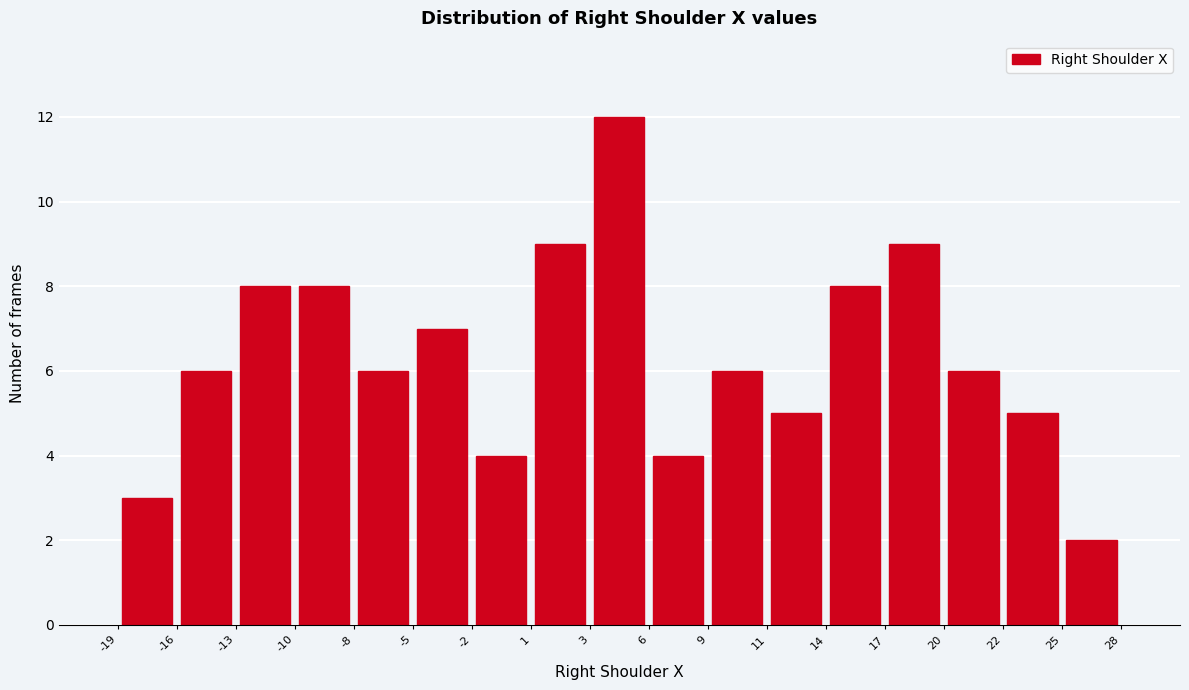

Reading left to right, list every bar in this chart as the range it spans on the x-axis followed by its height. The values are not printed on the chart, so give them approximately, as read against the axis.

-19 to -16: 3
-16 to -13: 6
-13 to -10: 8
-10 to -8: 8
-8 to -5: 6
-5 to -2: 7
-2 to 1: 4
1 to 3: 9
3 to 6: 12
6 to 9: 4
9 to 11: 6
11 to 14: 5
14 to 17: 8
17 to 20: 9
20 to 22: 6
22 to 25: 5
25 to 28: 2